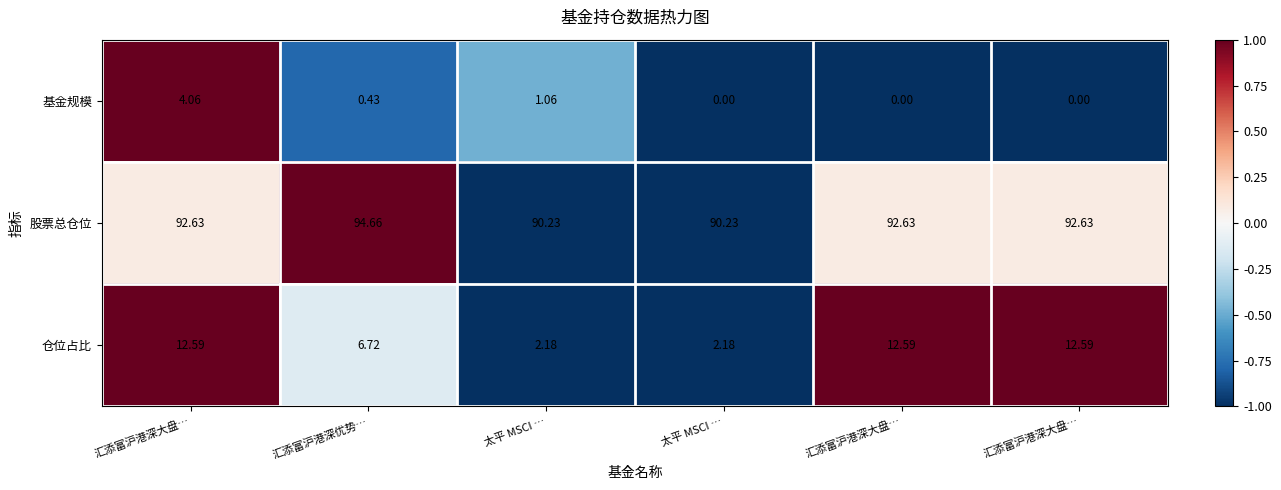

How many series are shown in this chart?

3